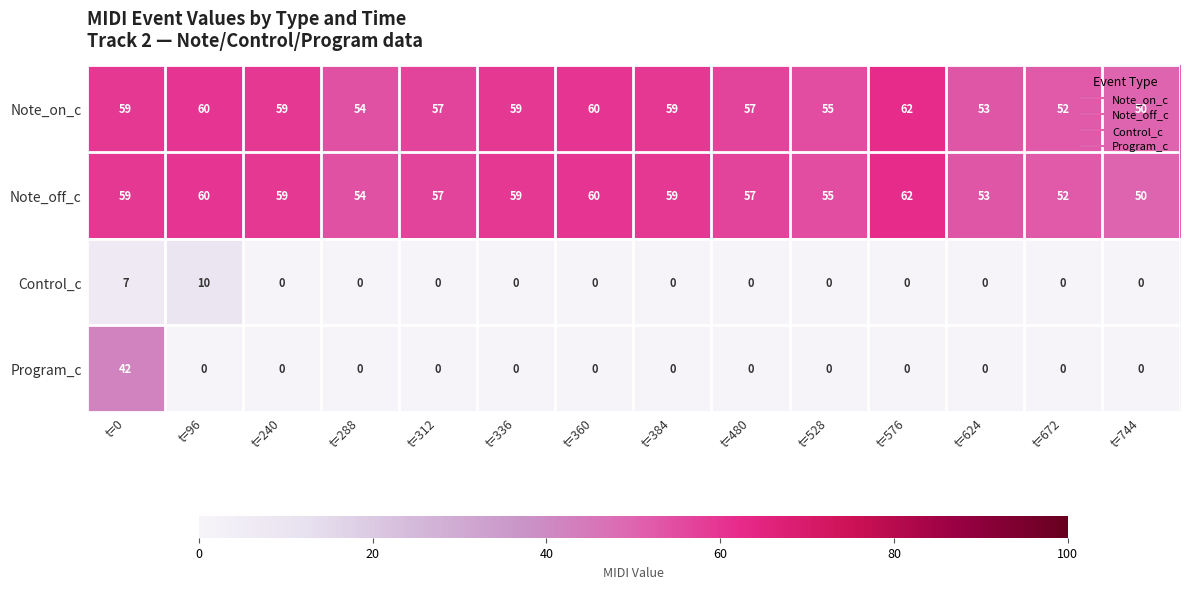

At which category is the sum across all series the highest?

t=0